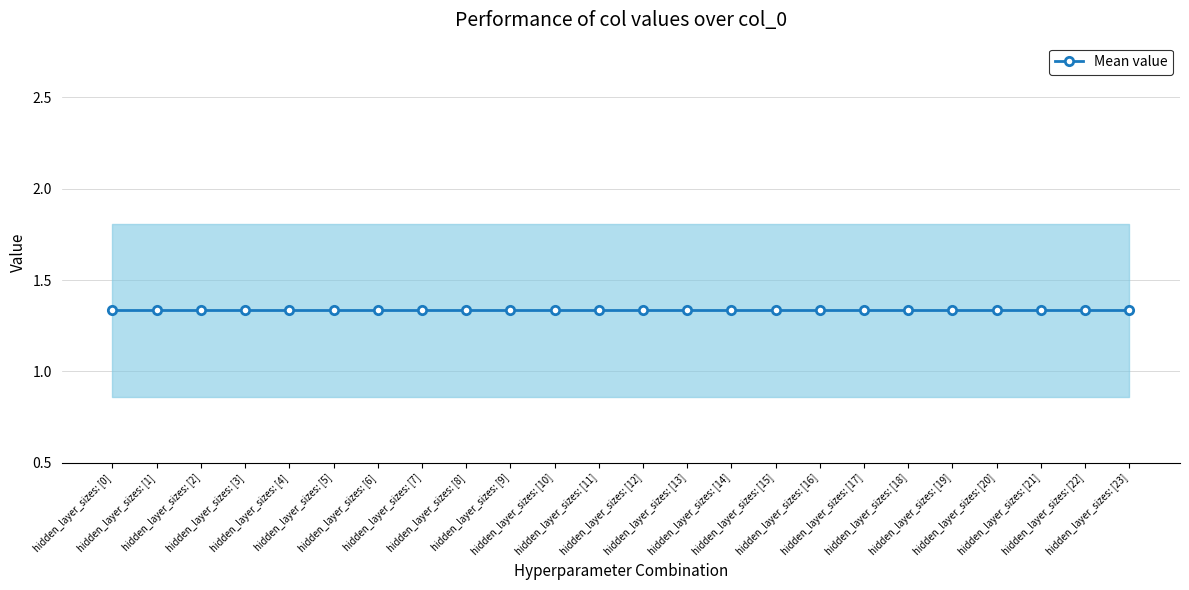

Which has a higher value, 7 or 9?

7